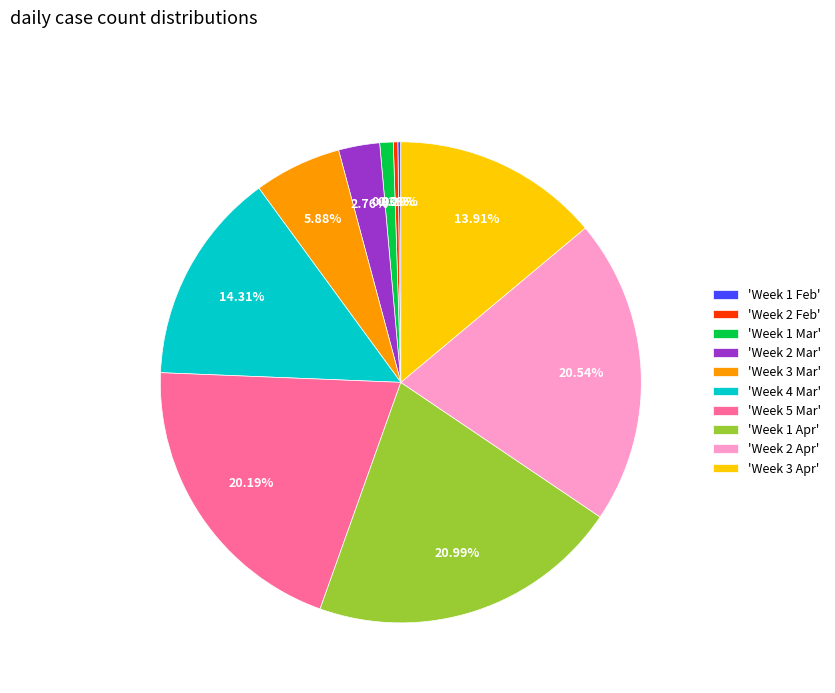

Between 'Week 1 Apr' and 'Week 4 Mar', which is larger?

'Week 1 Apr'